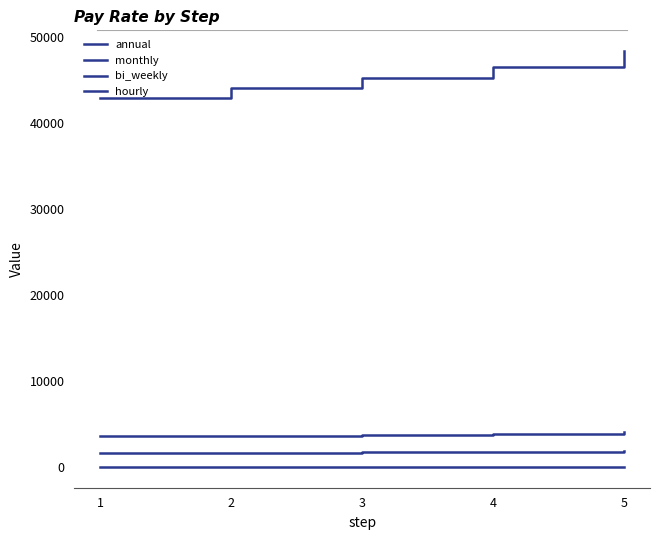

Does the chart have visible grid lines?

No